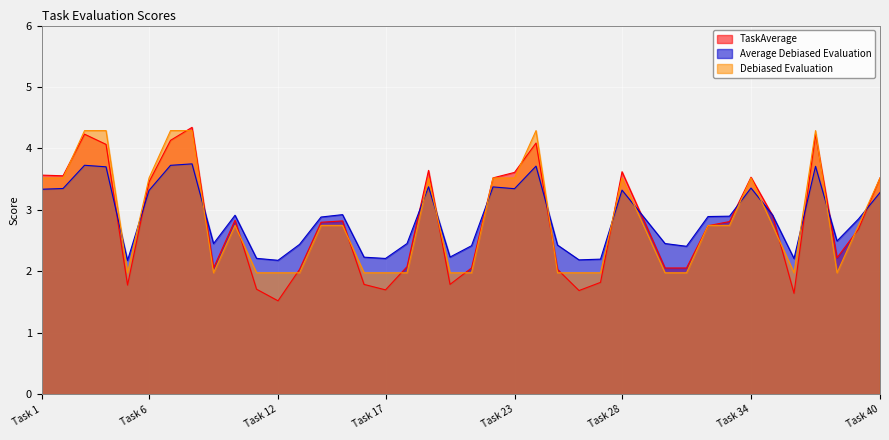

Reading left to right, what are all the values shown in this chart?

TaskAverage: Task 1=3.6	Task 2=3.6	Task 3=4.2	Task 4=4.1	Task 5=1.8	Task 6=3.5	Task 7=4.1	Task 8=4.3	Task 9=2.1	Task 10=2.8	Task 11=1.7	Task 12=1.5	Task 13=2.0	Task 14=2.8	Task 15=2.8	Task 16=1.8	Task 17=1.7	Task 18=2.1	Task 19=3.6	Task 20=1.8	Task 21=2.1	Task 22=3.5	Task 23=3.6	Task 24=4.1	Task 25=2.0	Task 26=1.7	Task 27=1.8	Task 28=3.6	Task 29=2.8	Task 30=2.1	Task 31=2.1	Task 32=2.7	Task 33=2.8	Task 34=3.5	Task 35=2.9	Task 36=1.6	Task 37=4.2	Task 38=2.2	Task 39=2.7	Task 40=3.5
Average Debiased Evaluation: Task 1=3.3	Task 2=3.3	Task 3=3.7	Task 4=3.7	Task 5=2.2	Task 6=3.3	Task 7=3.7	Task 8=3.8	Task 9=2.5	Task 10=2.9	Task 11=2.2	Task 12=2.2	Task 13=2.4	Task 14=2.9	Task 15=2.9	Task 16=2.2	Task 17=2.2	Task 18=2.5	Task 19=3.4	Task 20=2.2	Task 21=2.4	Task 22=3.4	Task 23=3.3	Task 24=3.7	Task 25=2.4	Task 26=2.2	Task 27=2.2	Task 28=3.3	Task 29=2.9	Task 30=2.5	Task 31=2.4	Task 32=2.9	Task 33=2.9	Task 34=3.4	Task 35=2.9	Task 36=2.2	Task 37=3.7	Task 38=2.5	Task 39=2.9	Task 40=3.3
Debiased Evaluation: Task 1=3.5	Task 2=3.5	Task 3=4.3	Task 4=4.3	Task 5=2.0	Task 6=3.5	Task 7=4.3	Task 8=4.3	Task 9=2.0	Task 10=2.7	Task 11=2.0	Task 12=2.0	Task 13=2.0	Task 14=2.7	Task 15=2.7	Task 16=2.0	Task 17=2.0	Task 18=2.0	Task 19=3.5	Task 20=2.0	Task 21=2.0	Task 22=3.5	Task 23=3.5	Task 24=4.3	Task 25=2.0	Task 26=2.0	Task 27=2.0	Task 28=3.5	Task 29=2.7	Task 30=2.0	Task 31=2.0	Task 32=2.7	Task 33=2.7	Task 34=3.5	Task 35=2.7	Task 36=2.0	Task 37=4.3	Task 38=2.0	Task 39=2.7	Task 40=3.5